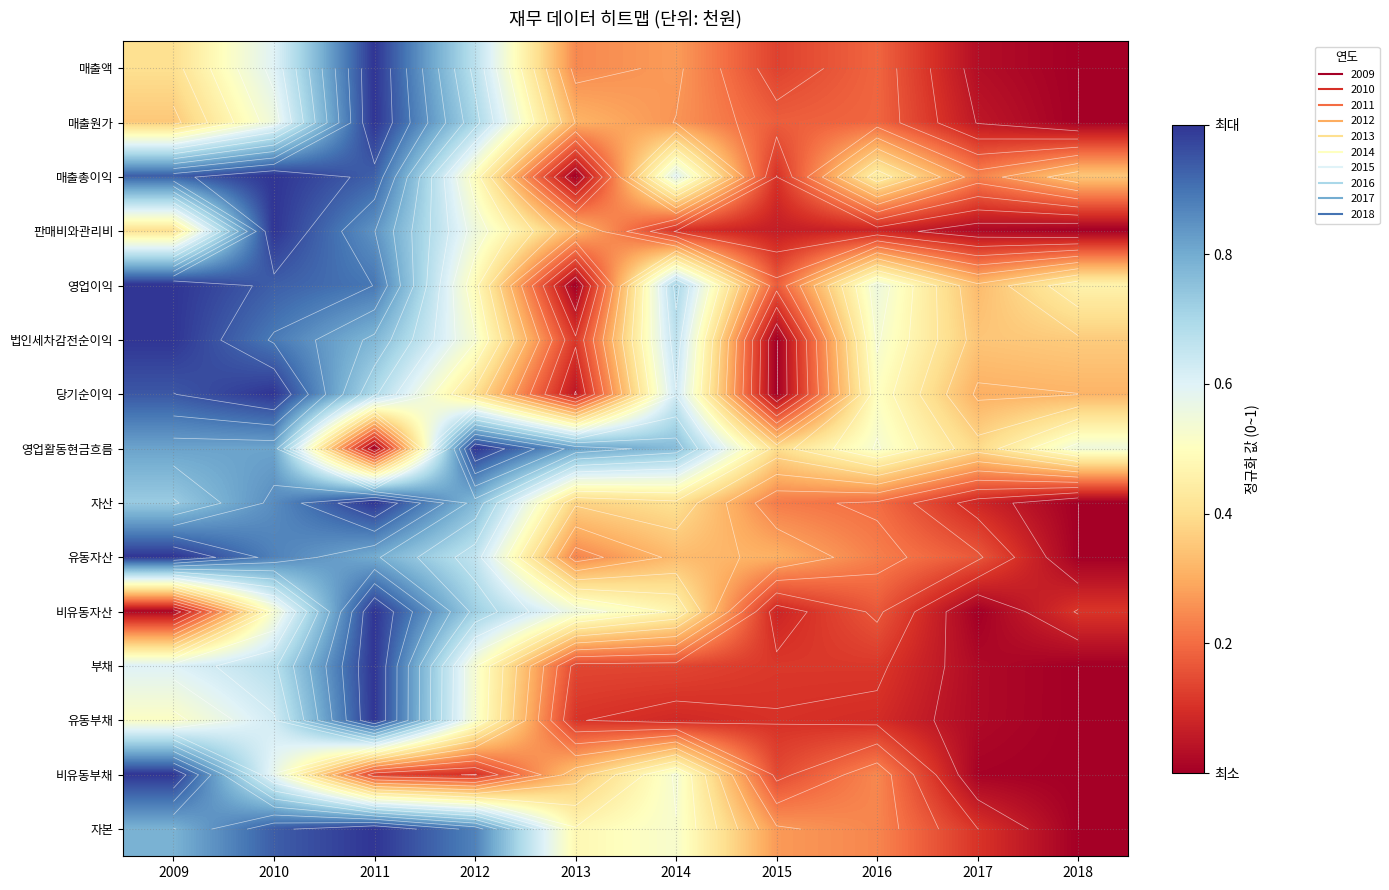

What is the greatest value displayed?

1.0